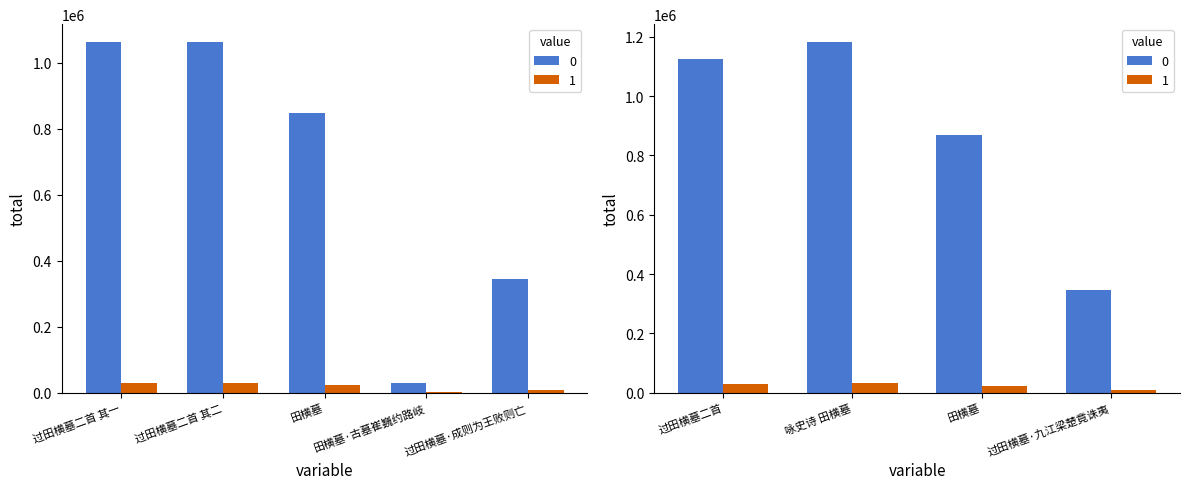

How many categories are shown in the chart?

9